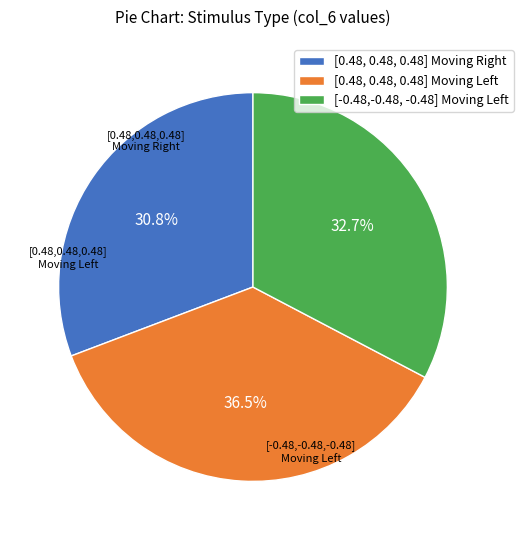

How many segments does this pie chart have?

3